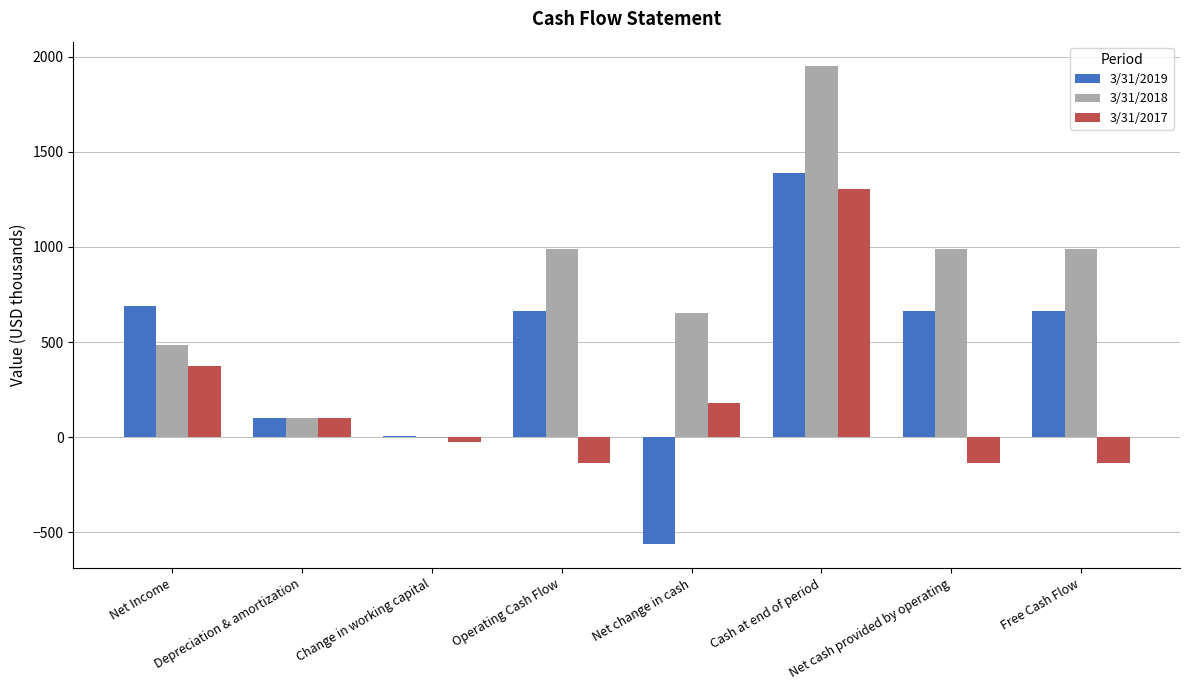

What is the maximum value shown in the chart?

1954